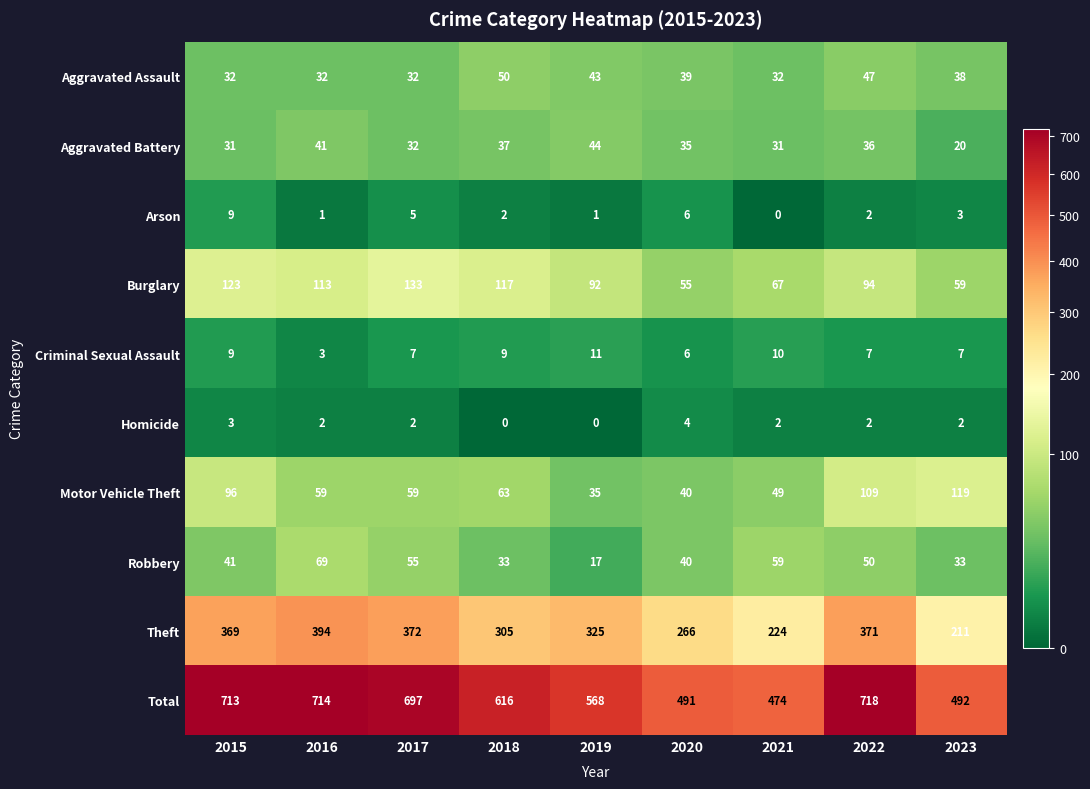

The Burglary series shows 15 at 2020. True or false?

False